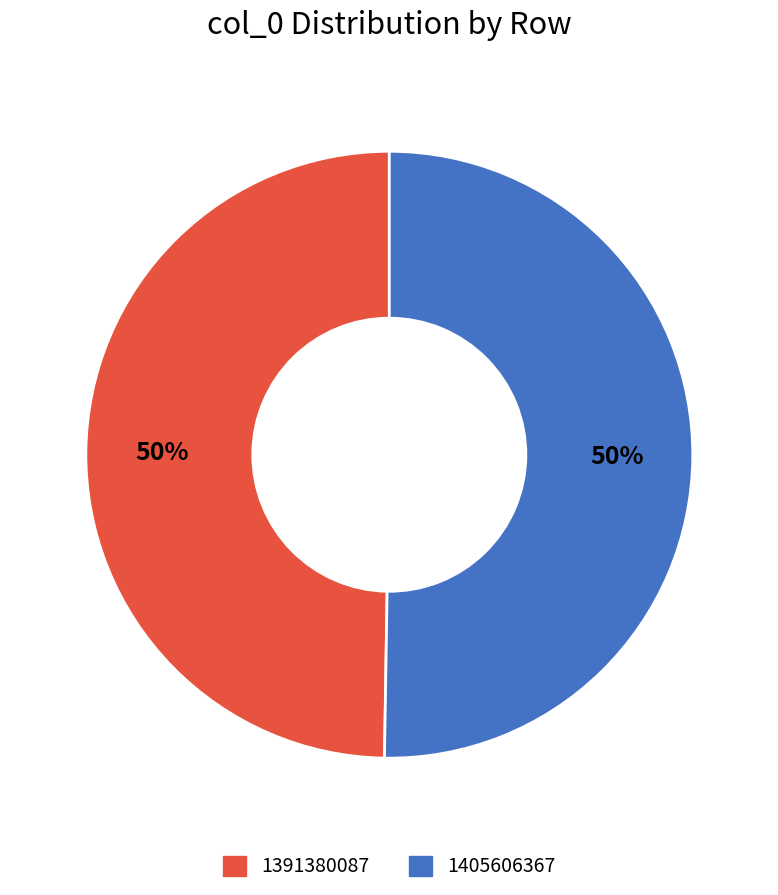

What is the smallest slice in the pie chart?

1391380087